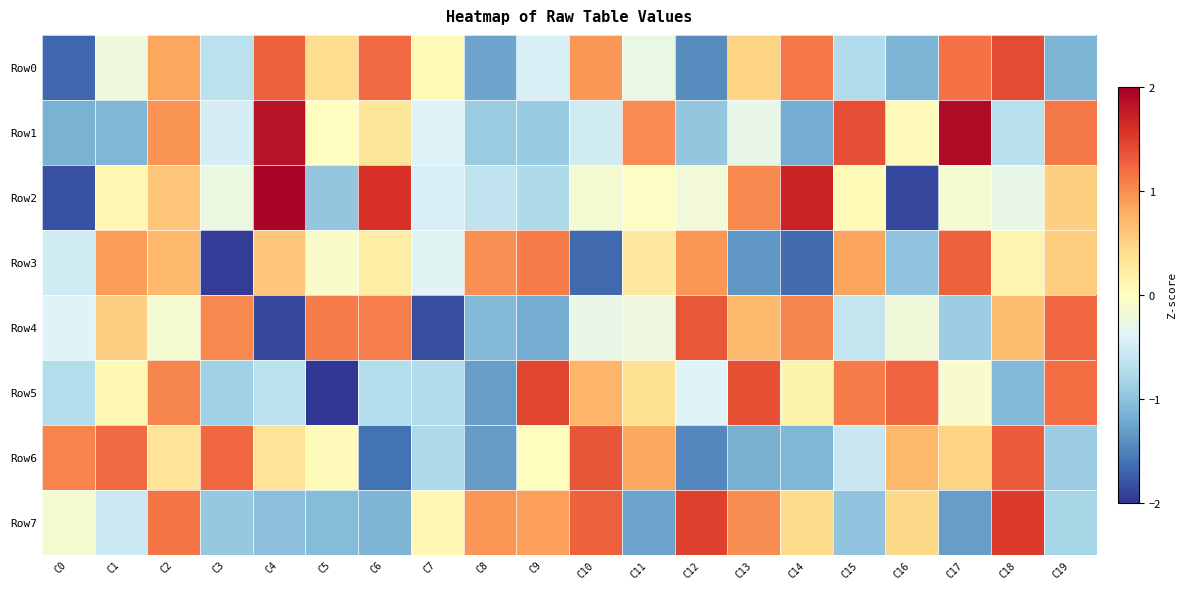

Rank the series at C11 from highest to lowest value.

Row1, Row6, Row5, Row3, Row2, Row4, Row0, Row7